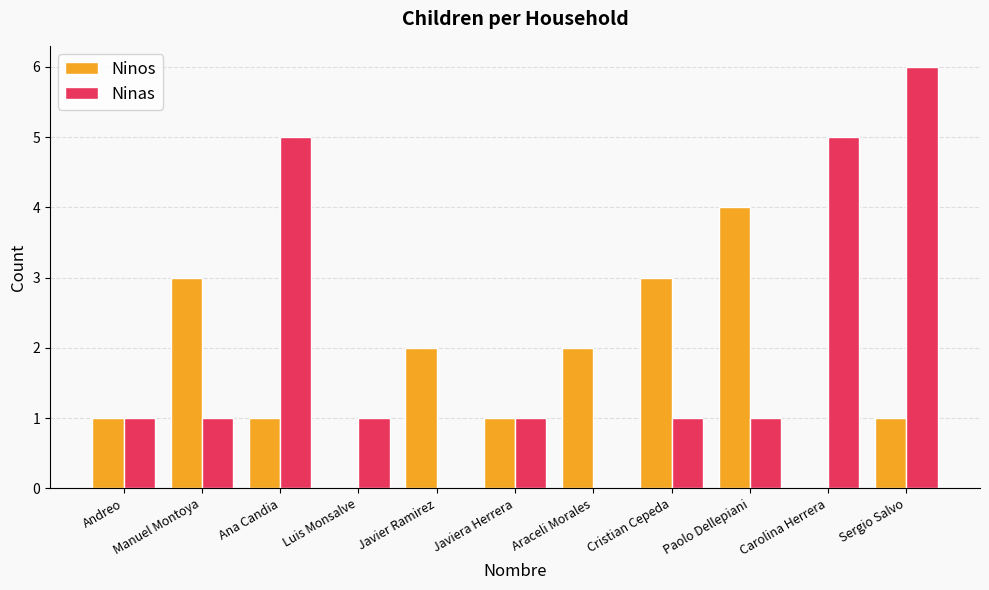

Reading right to left, extract all data points from this chart.

Ninos: 1	0	4	3	2	1	2	0	1	3	1
Ninas: 6	5	1	1	0	1	0	1	5	1	1